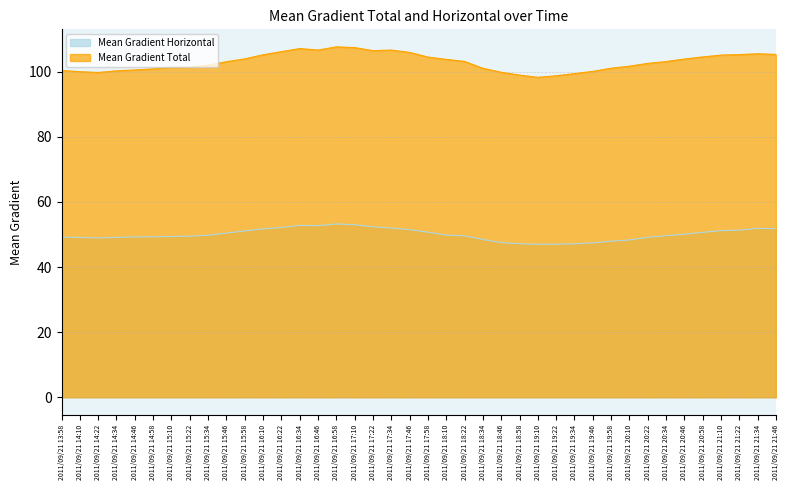

Is the value of Mean Gradient Horizontal at 2011/09/21 18:46 greater than the value of Mean Gradient Total at 2011/09/21 19:34?

No